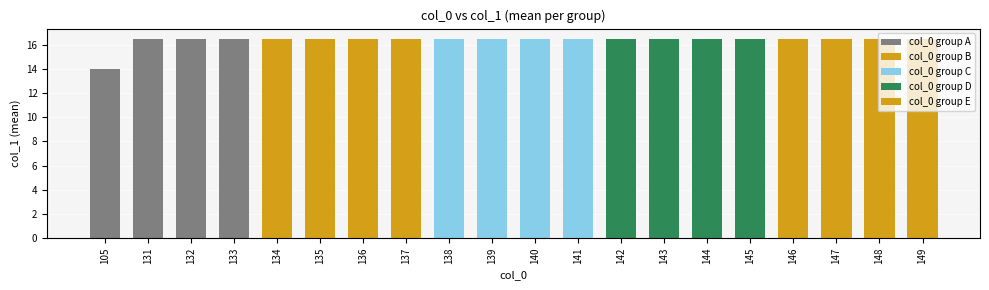

List the series in order of their peak value, highest first.

col_0 group A, col_0 group B, col_0 group C, col_0 group D, col_0 group E